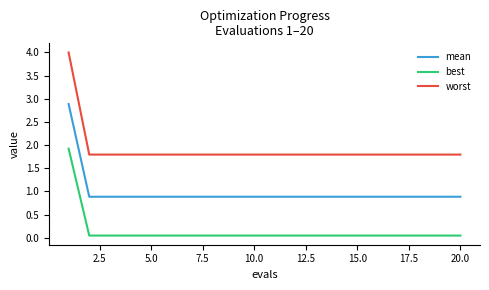

How many lines are shown in the chart?

3